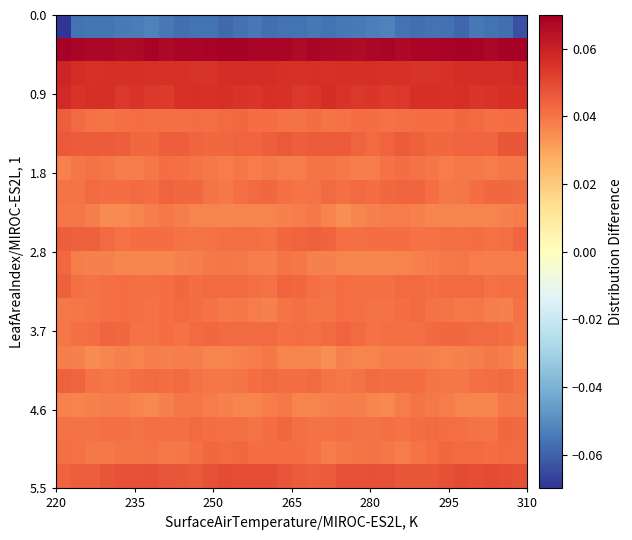

How many distinct data groups are displayed?

20